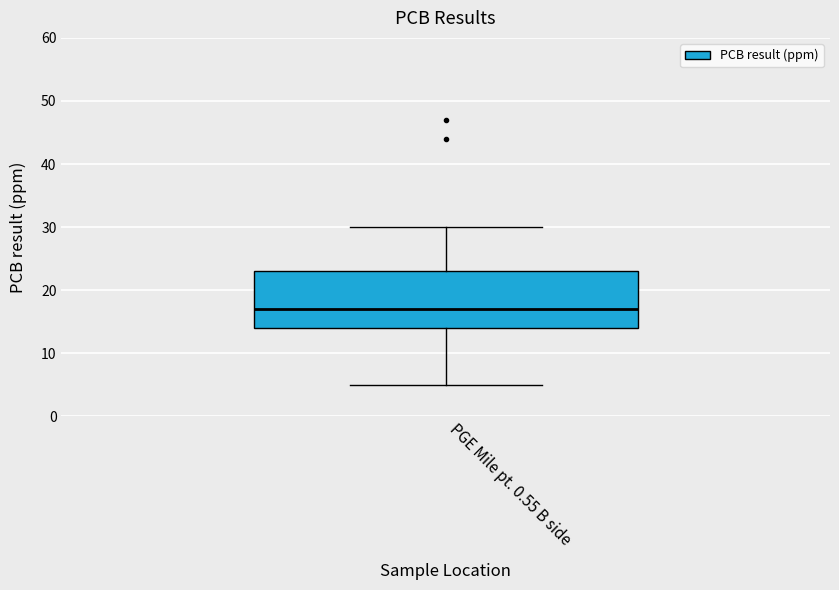

Transcribe this box plot: give where the median line is, the range the box spans, and where the two whiskers end, as read against the y-axis. The values are not printed on the chart, so give them approximately, as read against the axis.

median 17, box 14 to 23, whiskers 5 to 30